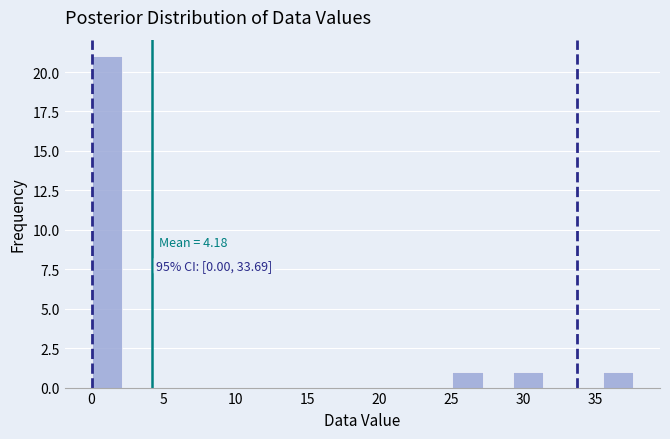

Over which range of the x-axis is the bar tallest?

0.0 to 2.0